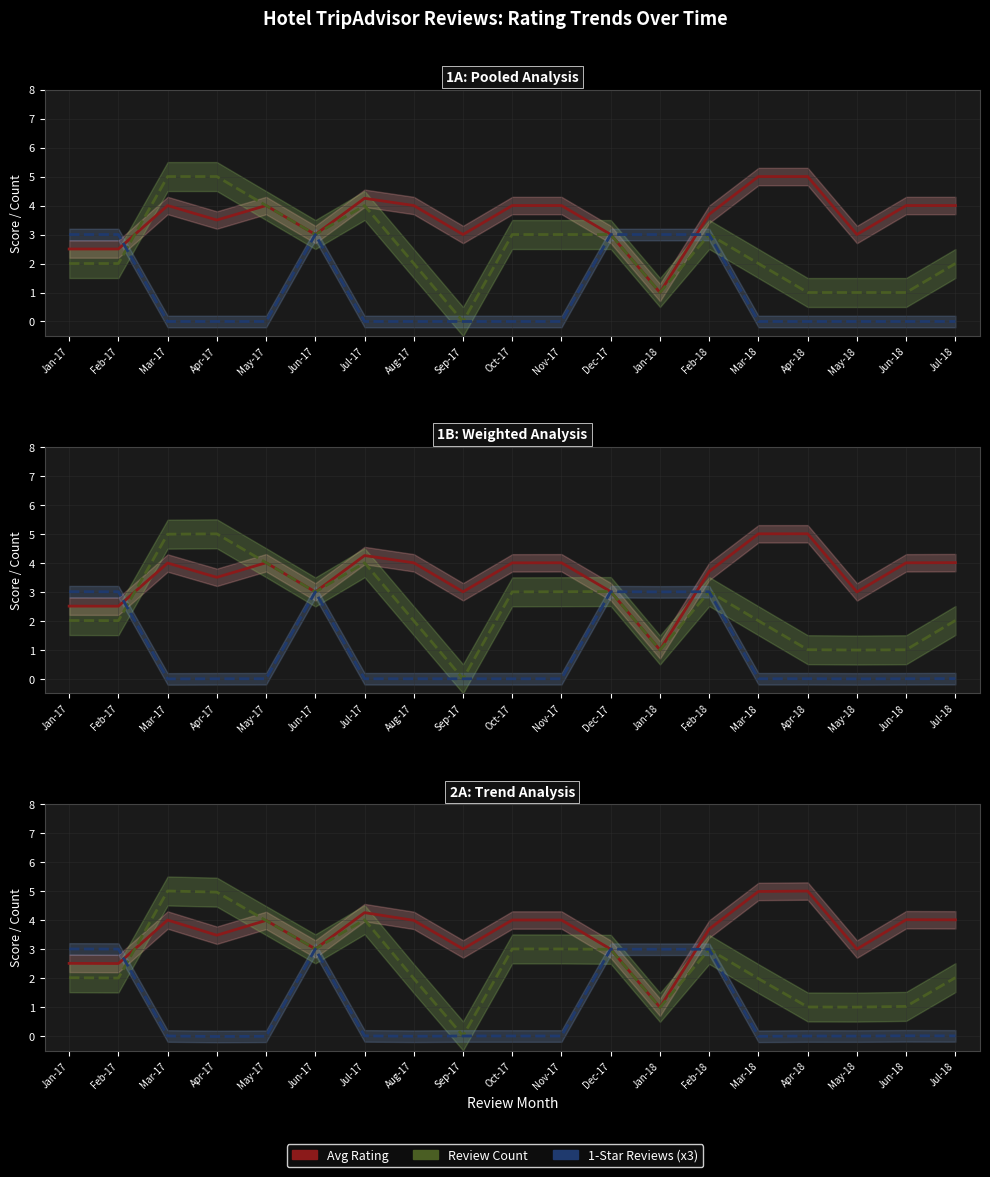

Rank the series at Jun-18 from lowest to highest value.

1-Star Reviews (x3), Review Count, Avg Rating